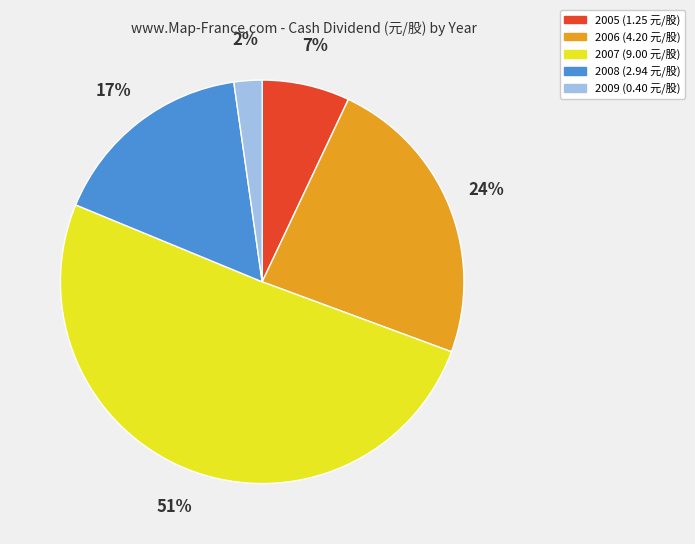

Is the sum of 2005 (1.25 元/股) and 2008 (2.94 元/股) greater than half?

No